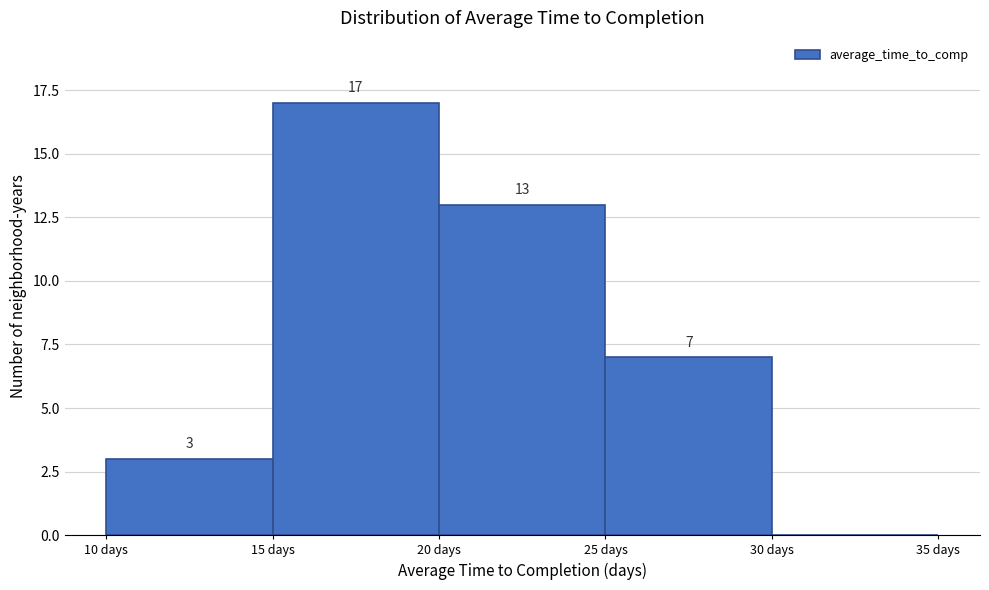

Over which range of the x-axis is the bar tallest?

15 to 20